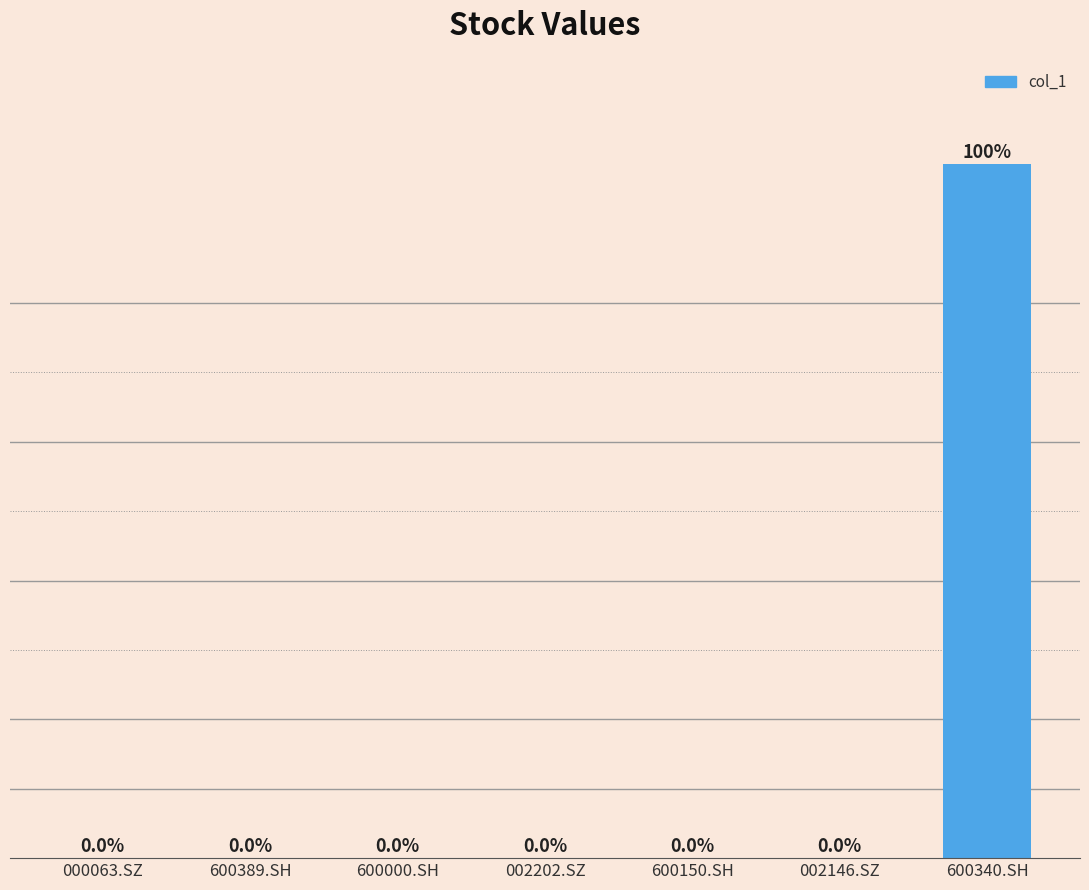

Which label corresponds to the largest value in the chart?

600340.SH